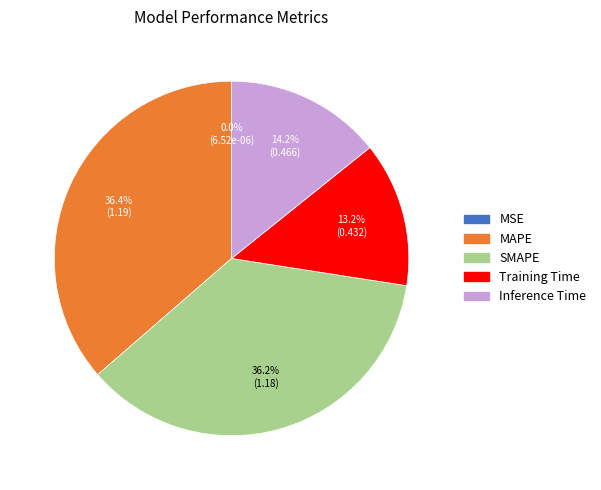

Does SMAPE account for over 50% of the chart?

No